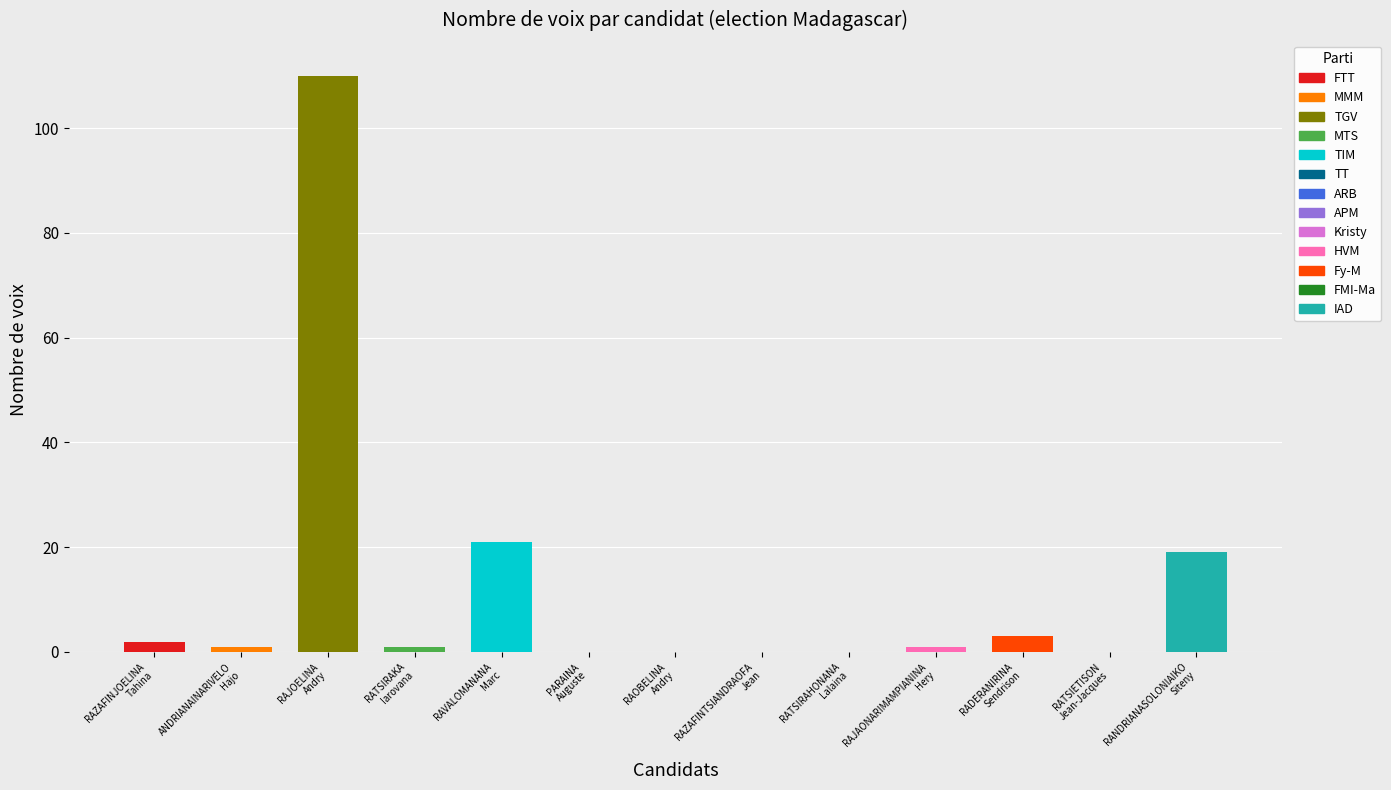

The chart shows a value of 0 at PARAINA
Auguste. True or false?

True